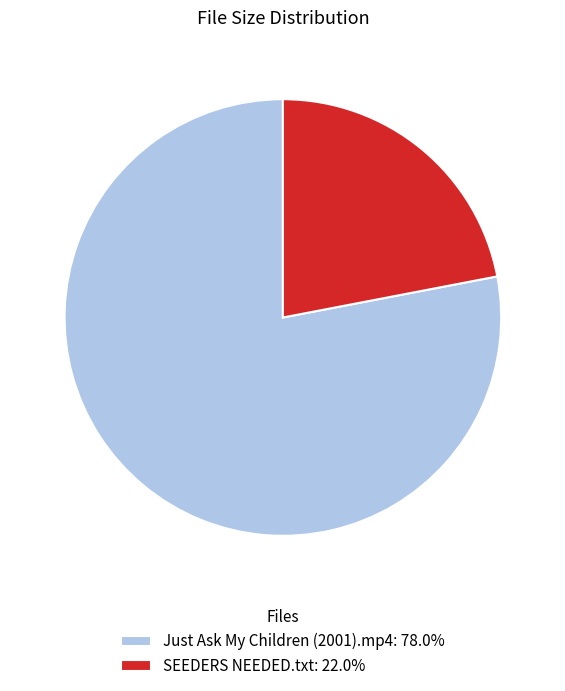

Does any single category account for the majority?

Yes